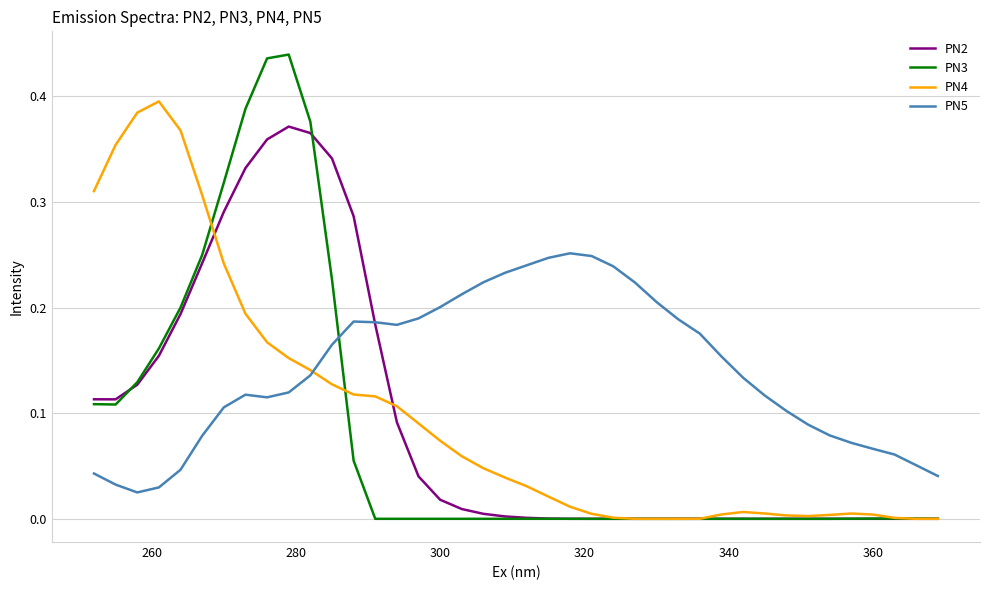

After their last crossing, which series has the higher values: PN5 or PN4?

PN5